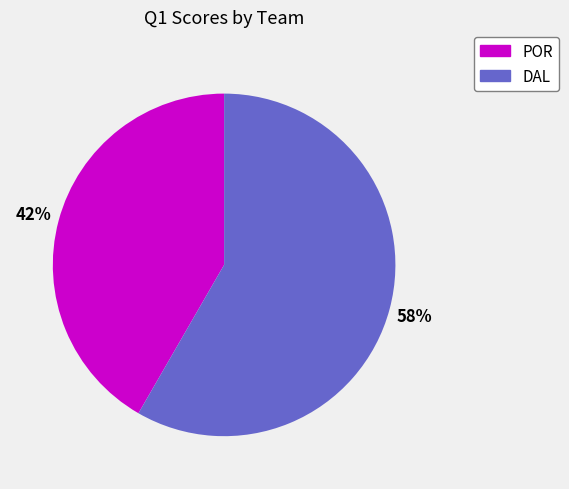

To the nearest percent, what is the combined percentage of DAL and POR?

100%